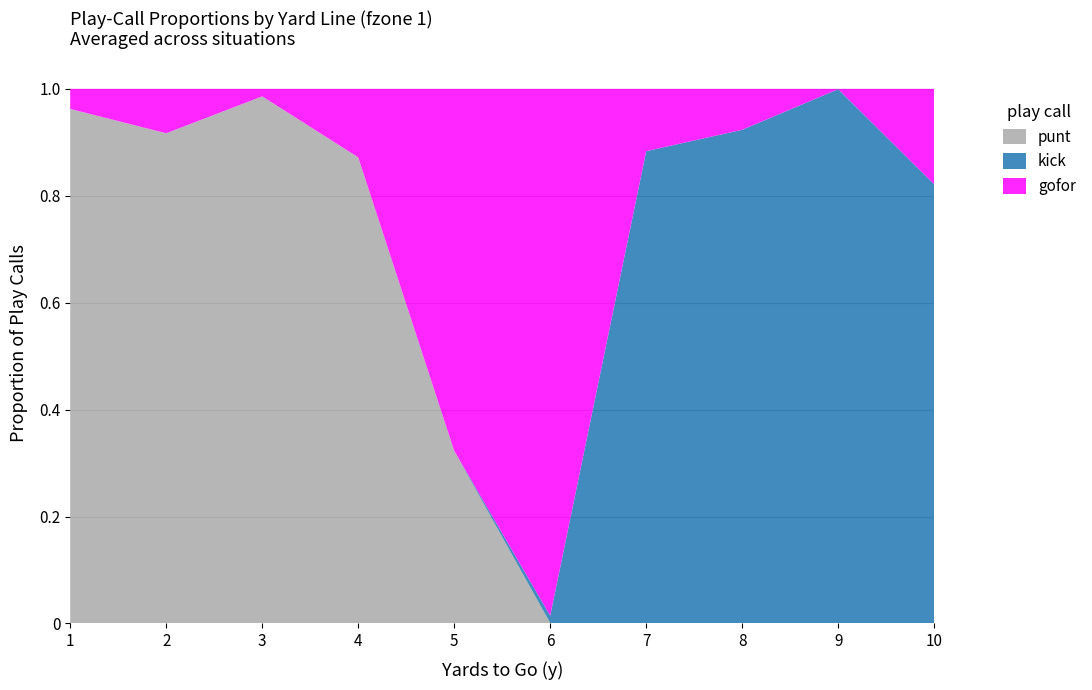

Reading left to right, what are all the values shown in this chart?

gofor: 1=0.0	2=0.1	3=0.0	4=0.1	5=0.7	6=1.0	7=0.1	8=0.1	9=0.0	10=0.2
kick: 1=0.0	2=0.0	3=0.0	4=0.0	5=0.0	6=0.0	7=0.9	8=0.9	9=1.0	10=0.8
punt: 1=1.0	2=0.9	3=1.0	4=0.9	5=0.3	6=0.0	7=0.0	8=0.0	9=0.0	10=0.0